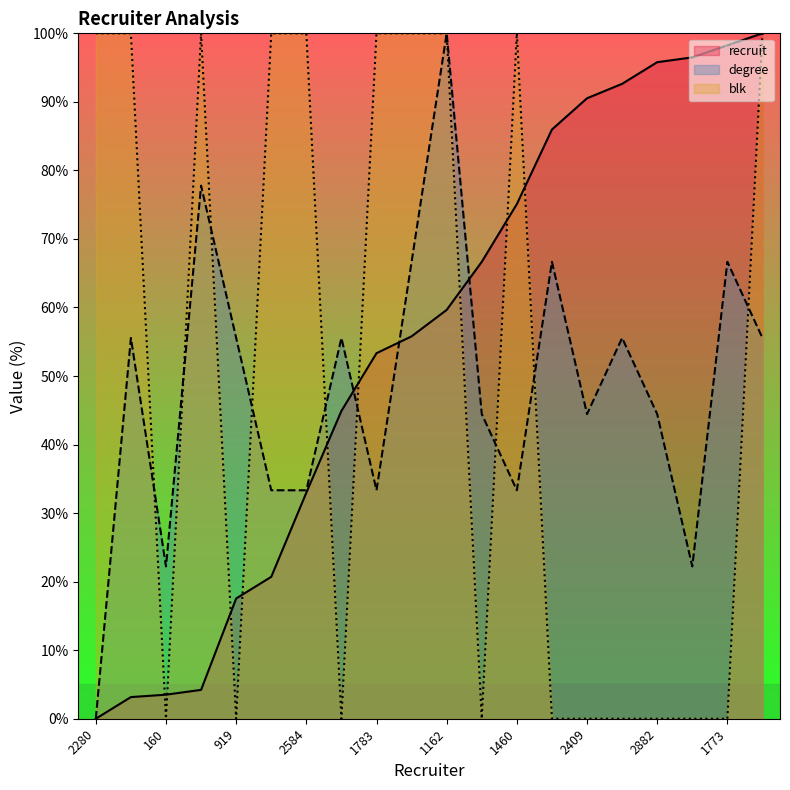

At which label does blk reach its peak?

2280